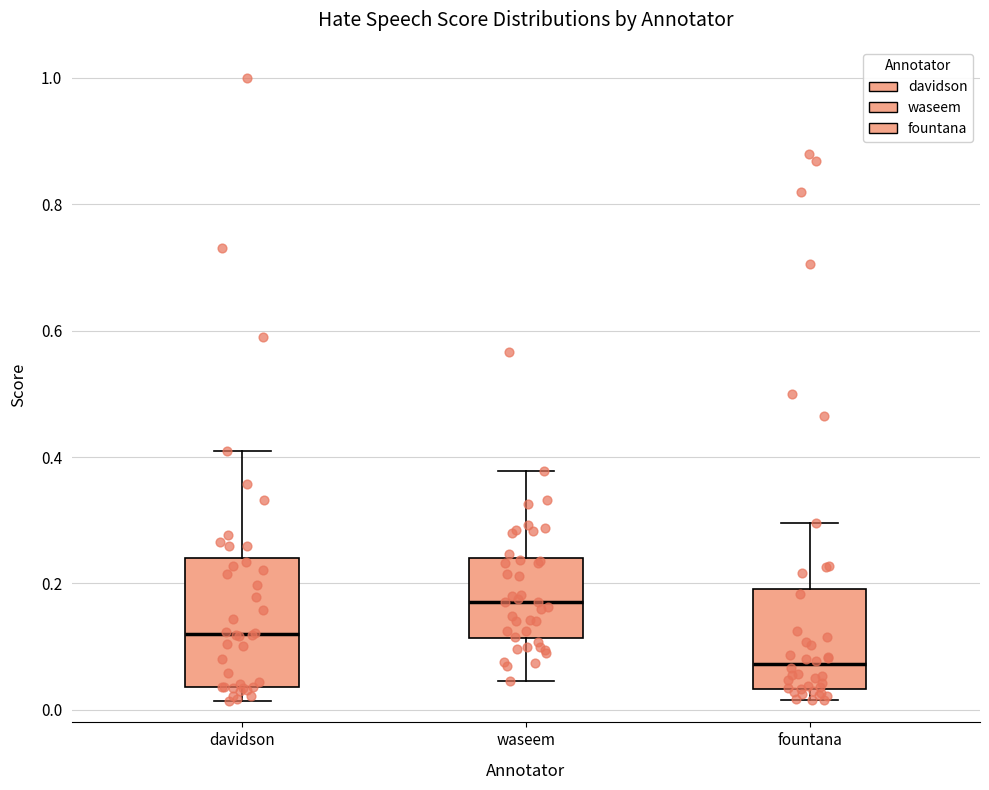

Reading left to right, transcribe this box plot: for each box, give where its median line is, the range the box spans, and where its two whiskers end, as read against the y-axis. The values are not printed on the chart, so give them approximately, as read against the axis.

davidson: median 0.12, box 0.04 to 0.24, whiskers 0.02 to 0.40
waseem: median 0.18, box 0.12 to 0.24, whiskers 0.04 to 0.38
fountana: median 0.08, box 0.04 to 0.20, whiskers 0.02 to 0.30